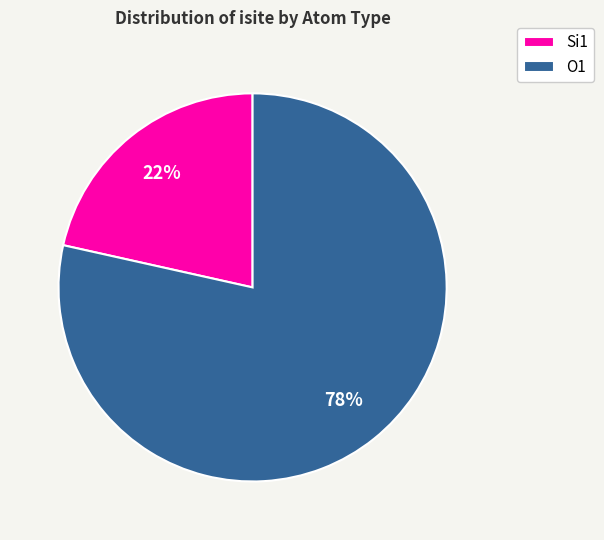

To the nearest percent, what is the average slice percentage?

50%